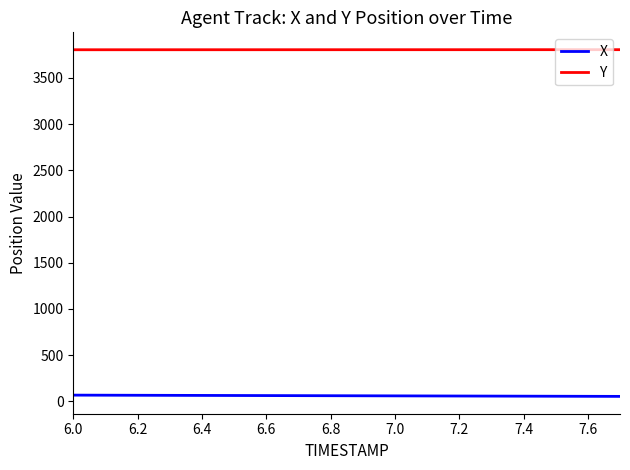

What is the maximum value shown in the chart?

3806.5